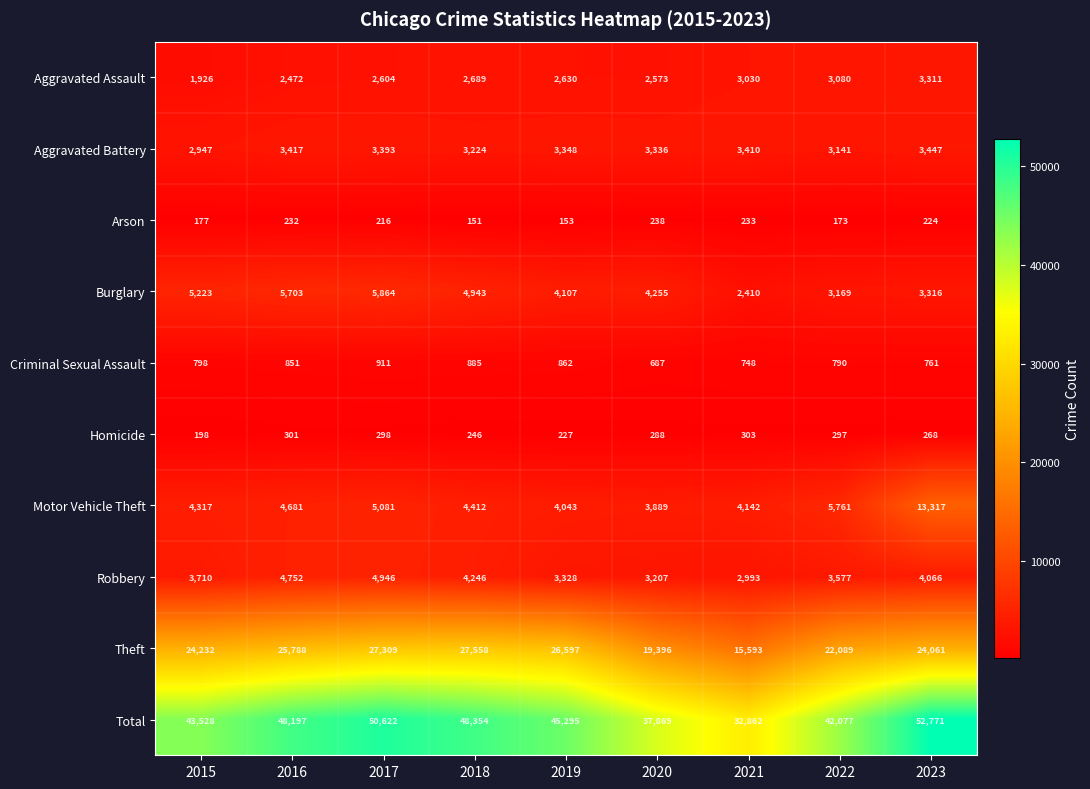

What is the difference between the maximum and second lowest values in the Aggravated Battery series?

306